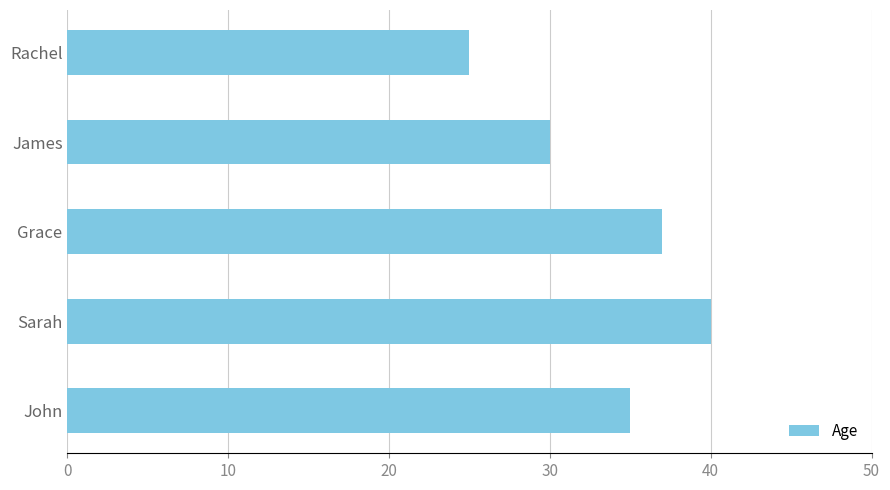

What is the sum of all values?

167